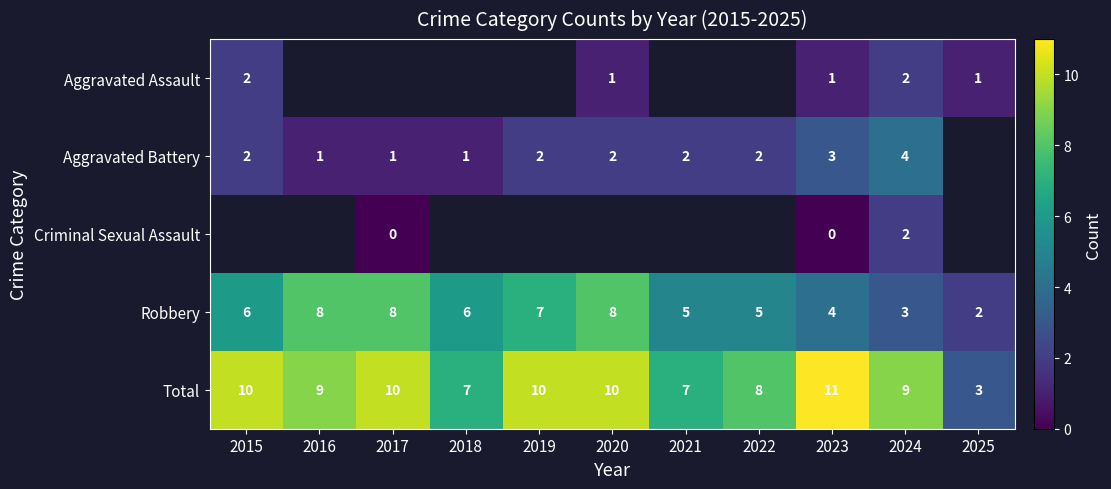

At how many categories does at least one series exceed 10?

1